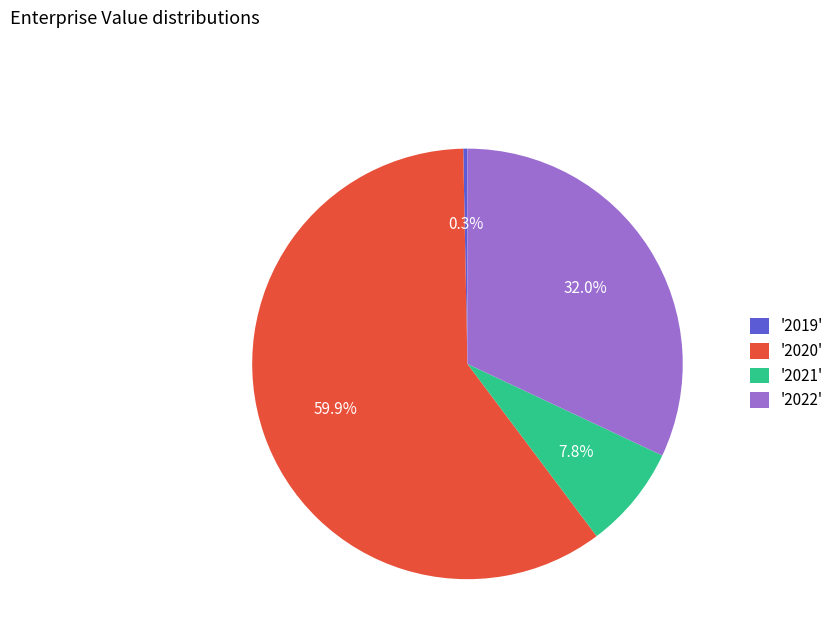

What is the largest slice in the pie chart?

'2020'